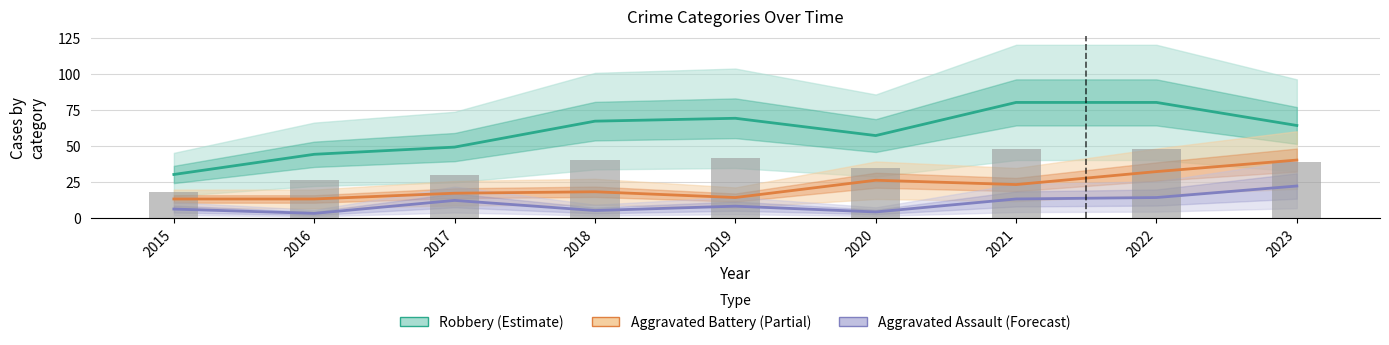

Reading right to left, extract all data points from this chart.

Robbery: 64	80	80	57	69	67	49	44	30
Aggravated Battery: 40	32	23	26	14	18	17	13	13
Aggravated Assault: 22	14	13	4	8	5	12	3	6